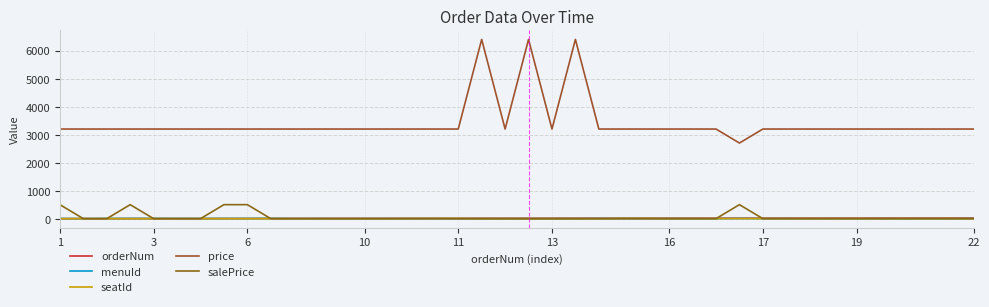

What is the value of the price point at the 27th from the left?

3200